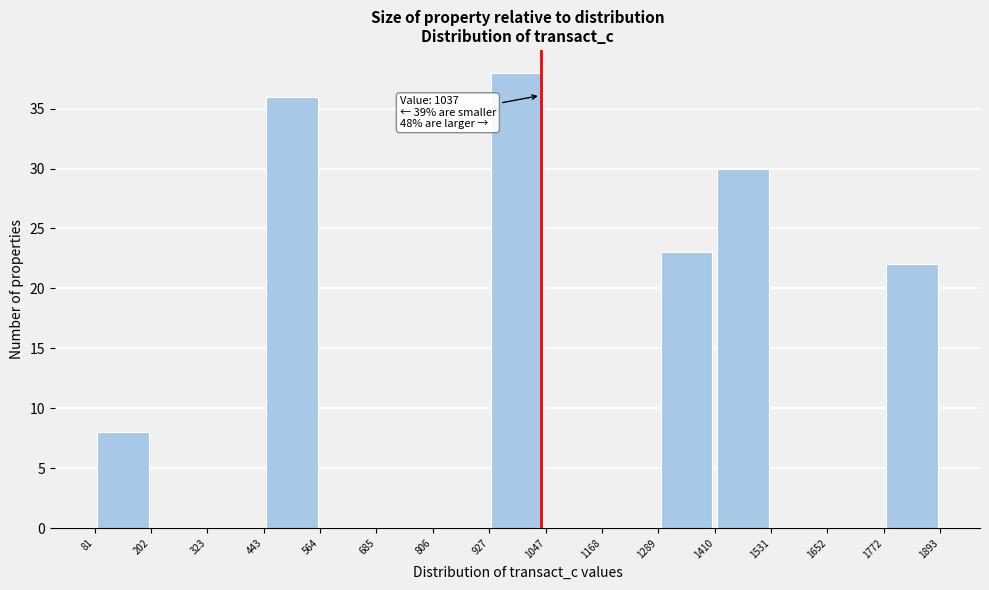

Which range on the x-axis has the tallest bar?

927 to 1047